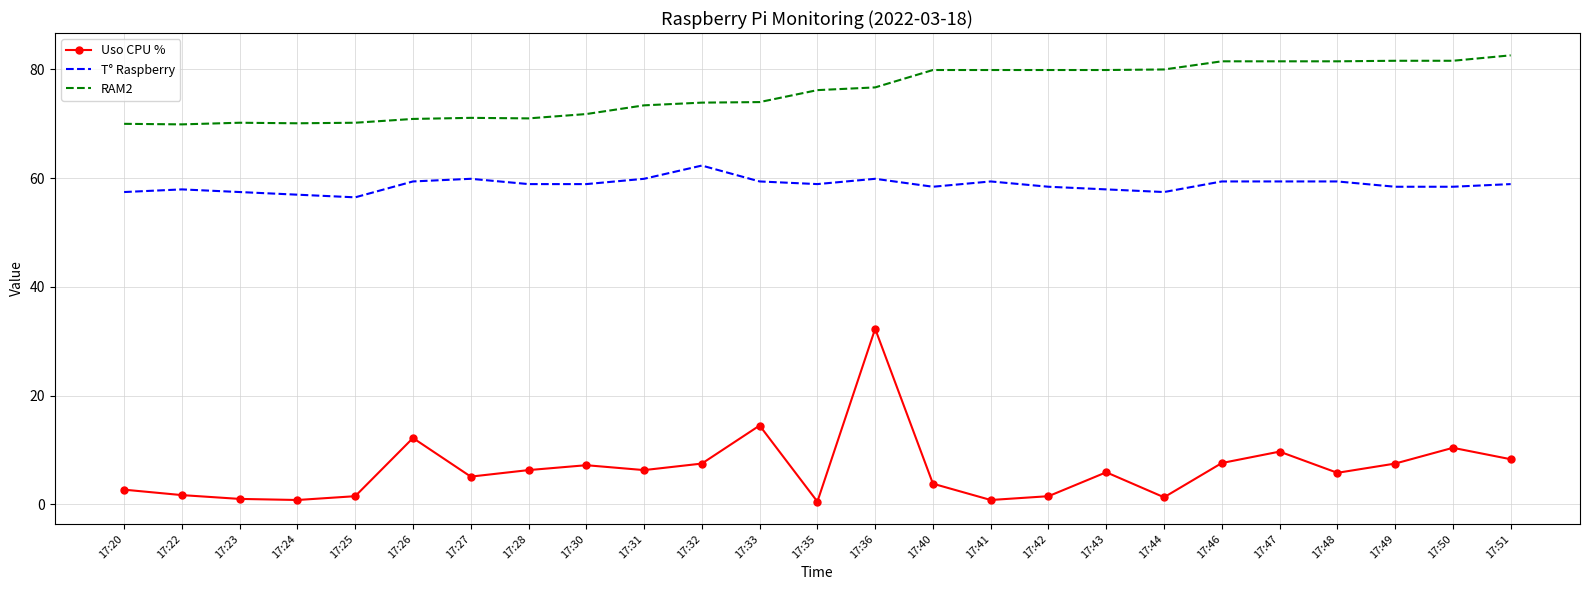

True or false: RAM2 and Uso CPU % cross at least once.

False